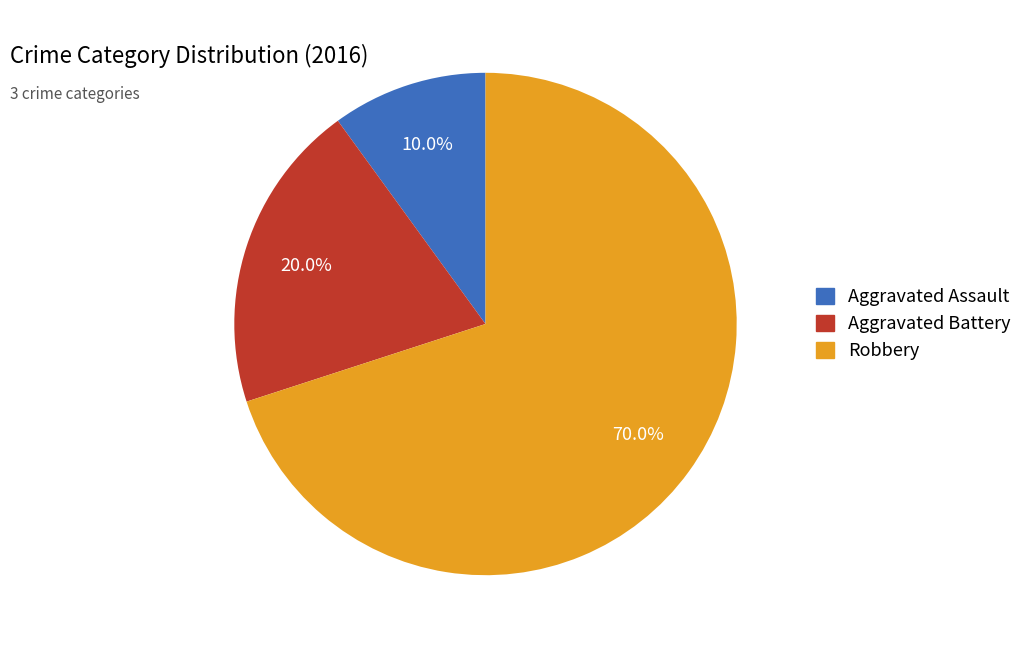

What percentage is the Aggravated Battery slice, to the nearest percent?

20%